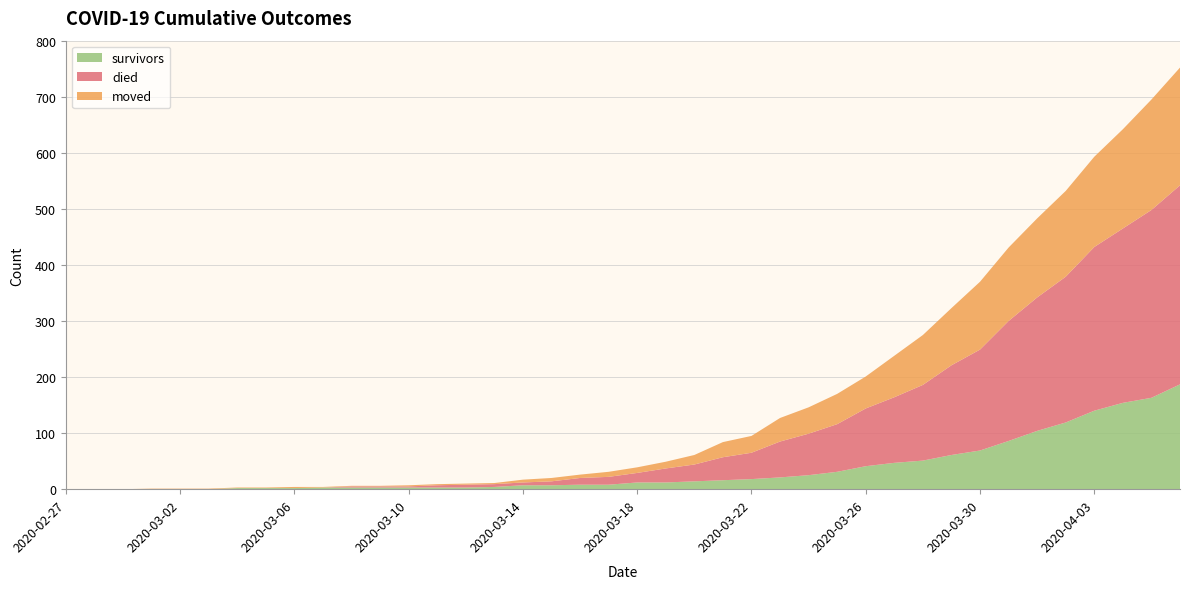

Reading right to left, what are all the values shown in this chart?

survivors: 187	163	154	140	119	104	86	69	61	51	47	41	31	25	21	18	16	14	12	12	8	8	7	7	4	3	3	3	3	3	3	2	2	2	0	0	0	0	0	0
died: 355	335	311	292	260	238	214	180	160	135	117	103	85	74	64	47	41	30	25	17	14	12	7	5	5	5	4	2	2	2	0	0	0	0	0	0	0	0	0	0
moved: 210	197	177	161	153	141	131	121	102	89	74	57	54	47	42	30	27	17	12	10	9	6	6	5	2	2	2	2	1	1	1	2	1	1	1	1	1	0	0	0